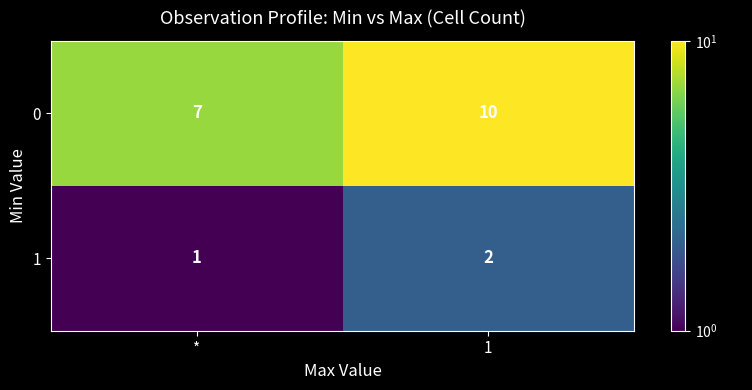

Which series has the largest total across all categories?

0